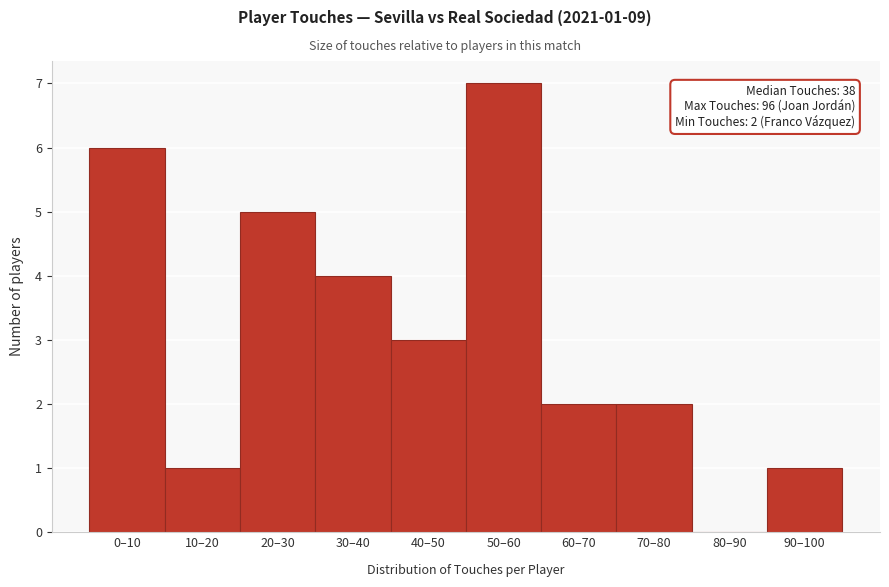

Reading right to left, what are all the values shown in this chart?

90–100=1	80–90=0	70–80=2	60–70=2	50–60=7	40–50=3	30–40=4	20–30=5	10–20=1	0–10=6